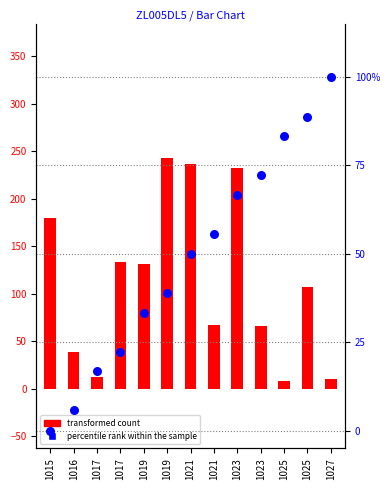

What are all the series names shown in the legend?

transformed count, percentile rank within the sample